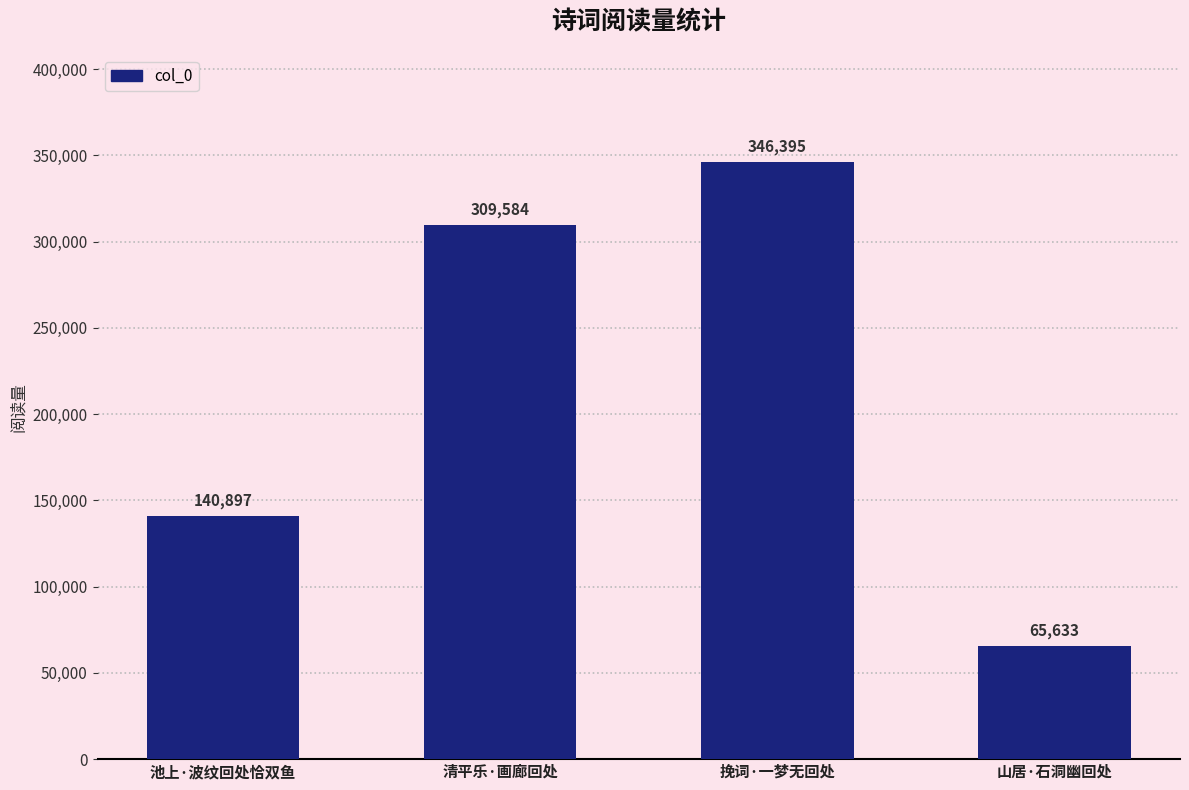

True or false: the data shows 105852 at 清平乐·画廊回处.

False